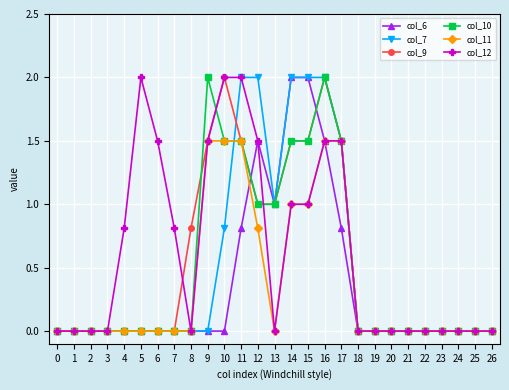

How many categories are shown in the chart?

27